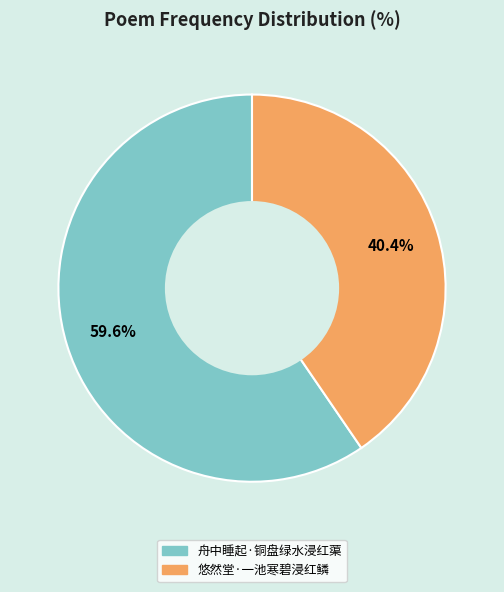

What percentage is the 舟中睡起·铜盘绿水浸红蕖 slice, to the nearest percent?

60%